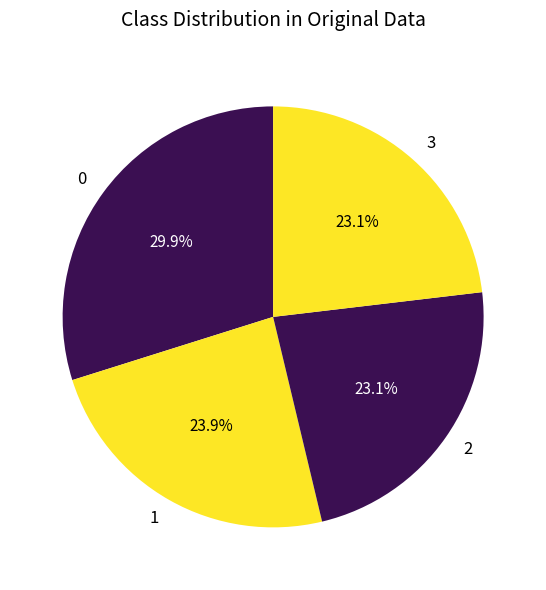

What is the ratio of the value at 2 to the value at 3?

1.0